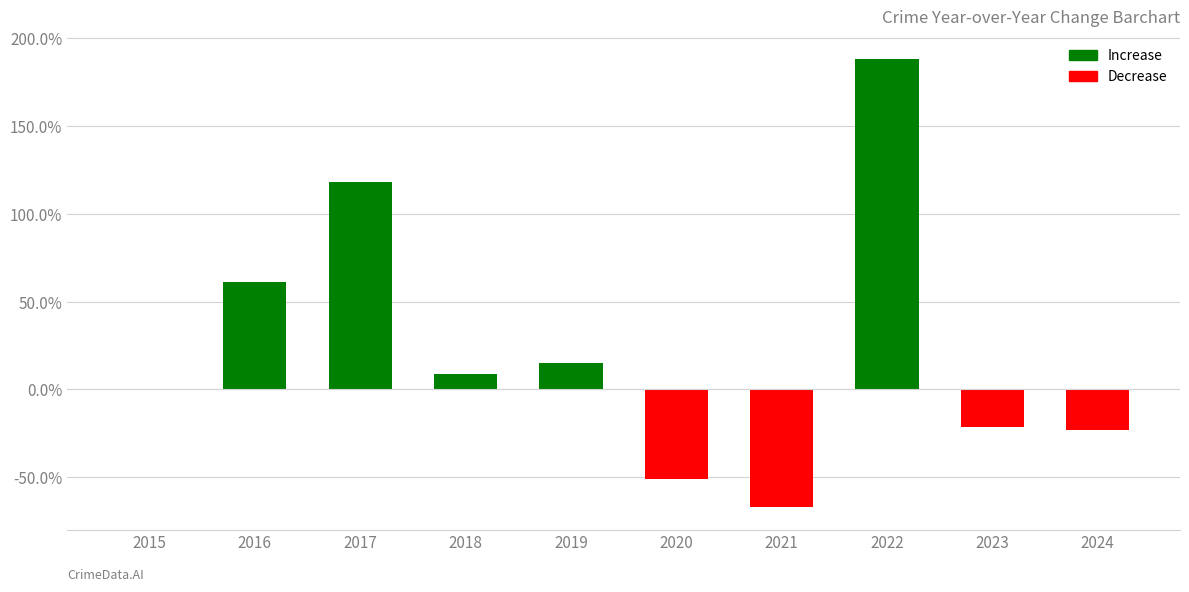

Are the bars horizontal?

No